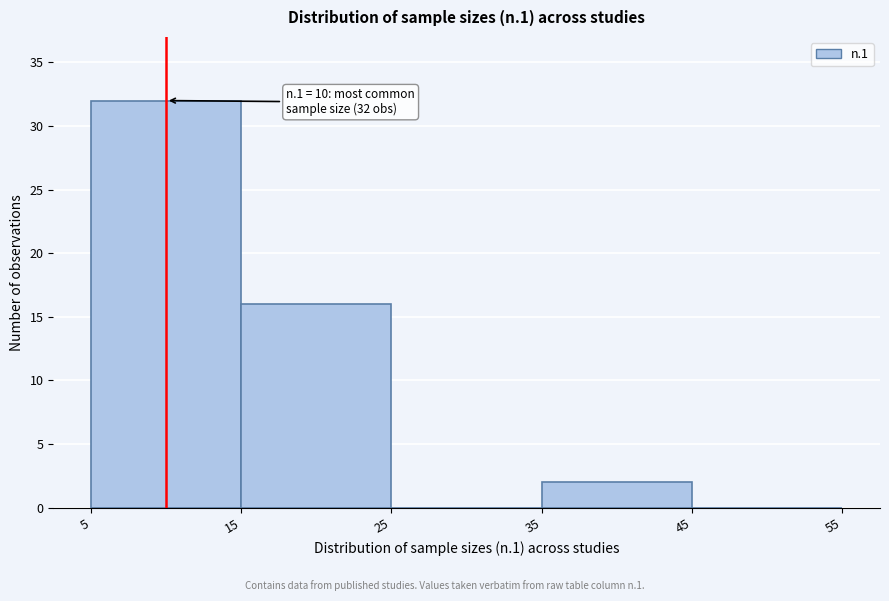

Which range on the x-axis has the tallest bar?

5 to 15